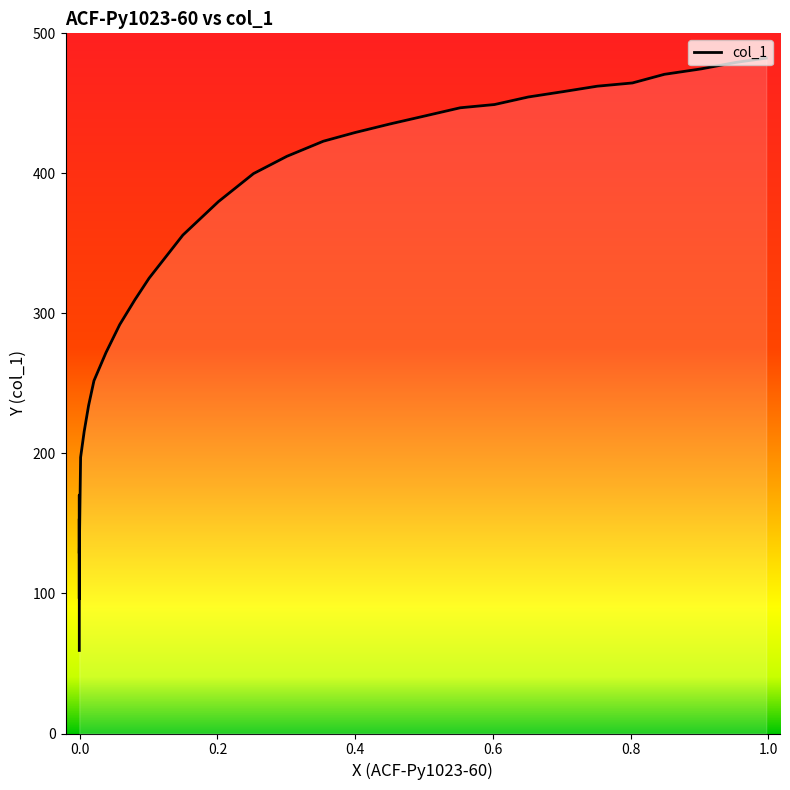

Reading right to left, extract all data points from this chart.

482.3	479.2	474.6	470.7	464.6	462.2	458.4	454.5	449.2	446.8	440.7	435.3	429.1	423.0	412.2	399.8	379.8	355.9	325.1	309.7	292.0	272.0	251.9	234.2	215.7	197.2	128.7	153.3	96.3	170.3	59.3